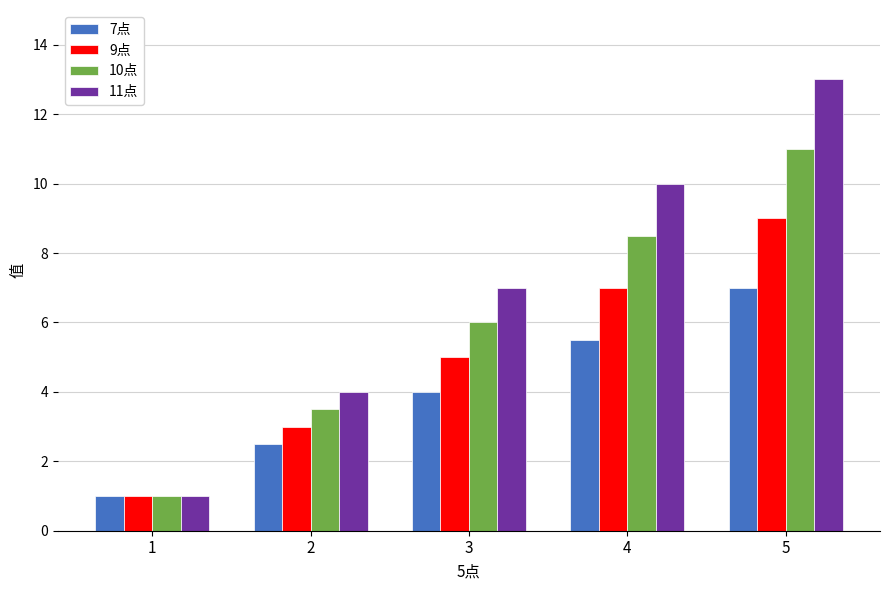

Reading left to right, what are all the values shown in this chart?

7点: 1=1.0	2=2.5	3=4.0	4=5.5	5=7.0
9点: 1=1.0	2=3.0	3=5.0	4=7.0	5=9.0
10点: 1=1.0	2=3.5	3=6.0	4=8.5	5=11.0
11点: 1=1.0	2=4.0	3=7.0	4=10.0	5=13.0